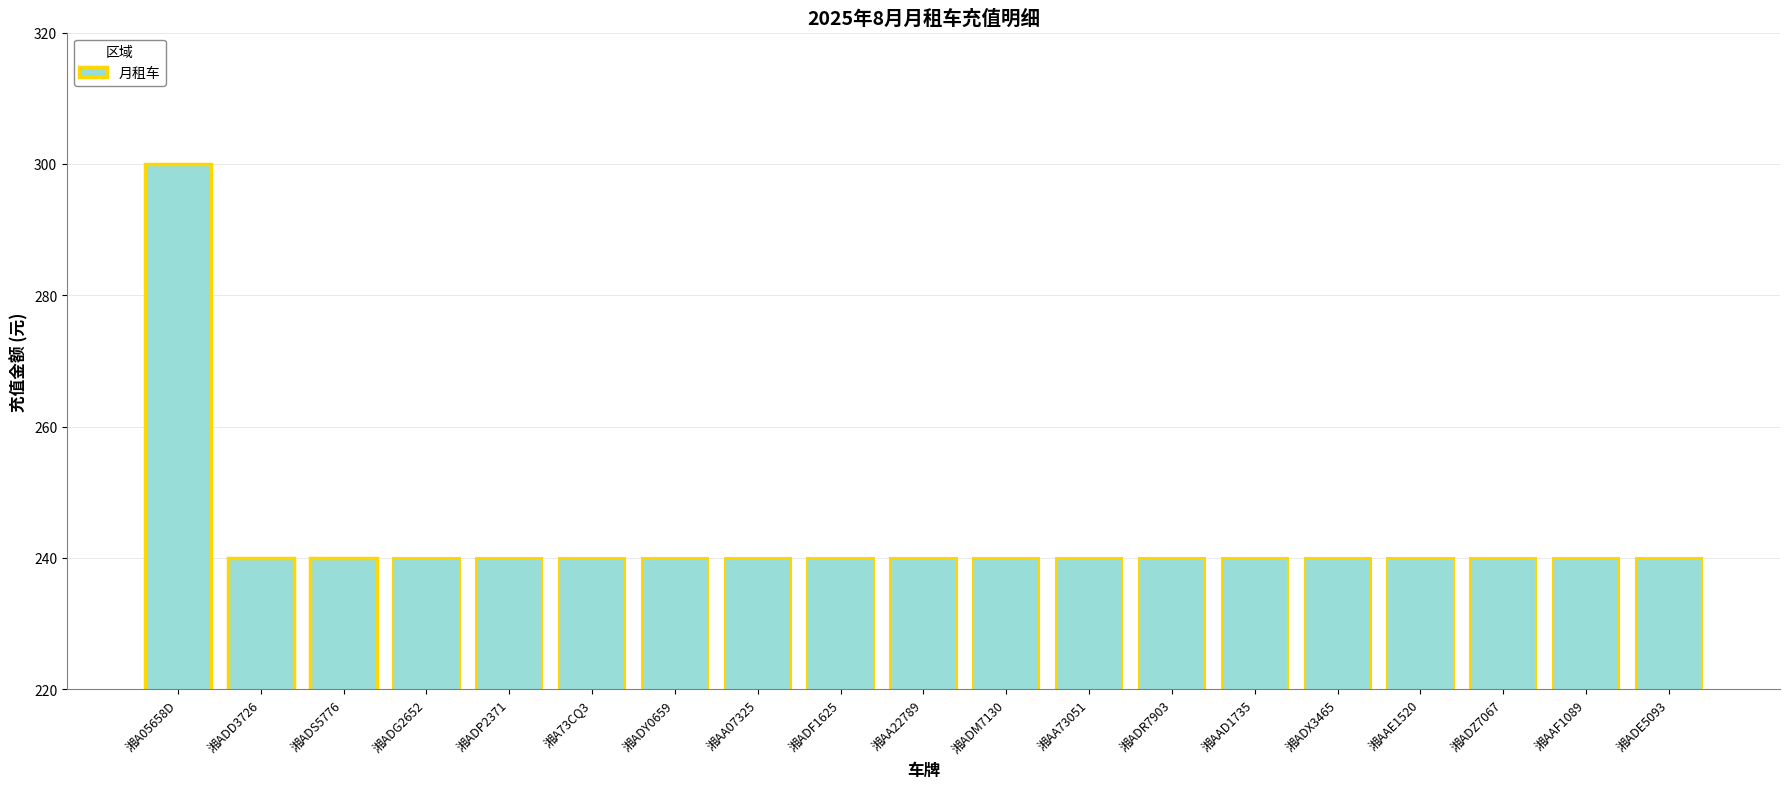

The value at 湘ADR7903 is 367. True or false?

False